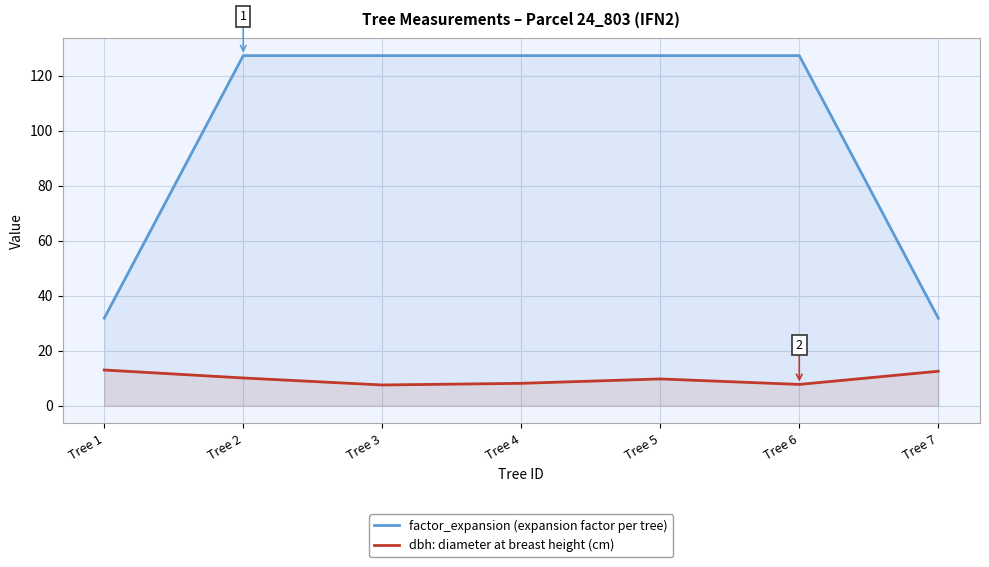

True or false: dbh: diameter at breast height (cm) has more than 1 points higher than both neighbors.

False